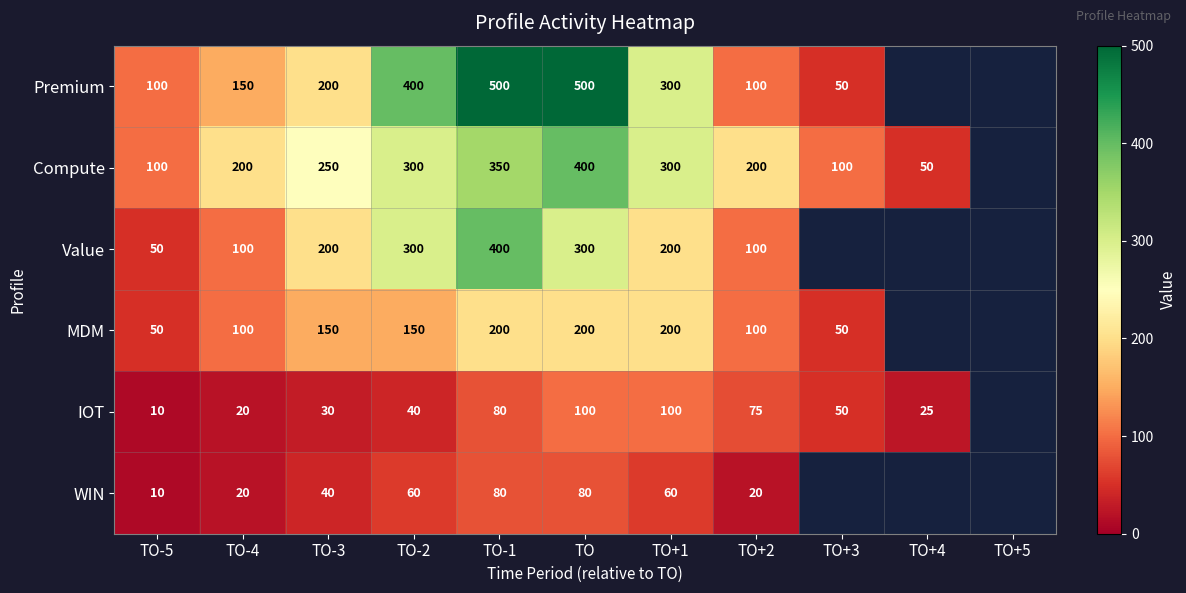

What is the greatest value displayed?

500.0